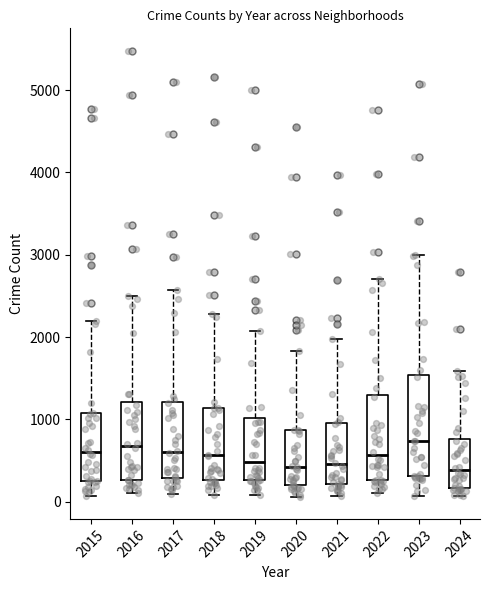

Reading left to right, read every box against the y-axis: the position of its median line, the range the box covers, and the ends of its whiskers. The values are not printed on the chart, so give them approximately, as read against the axis.

2015: median 600, box 300 to 1100, whiskers 100 to 2200
2016: median 700, box 300 to 1200, whiskers 100 to 2500
2017: median 600, box 300 to 1200, whiskers 100 to 2600
2018: median 600, box 300 to 1100, whiskers 100 to 2300
2019: median 500, box 300 to 1000, whiskers 100 to 2100
2020: median 400, box 200 to 900, whiskers 100 to 1800
2021: median 500, box 200 to 900, whiskers 100 to 2000
2022: median 600, box 300 to 1300, whiskers 100 to 2700
2023: median 700, box 300 to 1500, whiskers 100 to 3000
2024: median 400, box 200 to 800, whiskers 100 to 1600